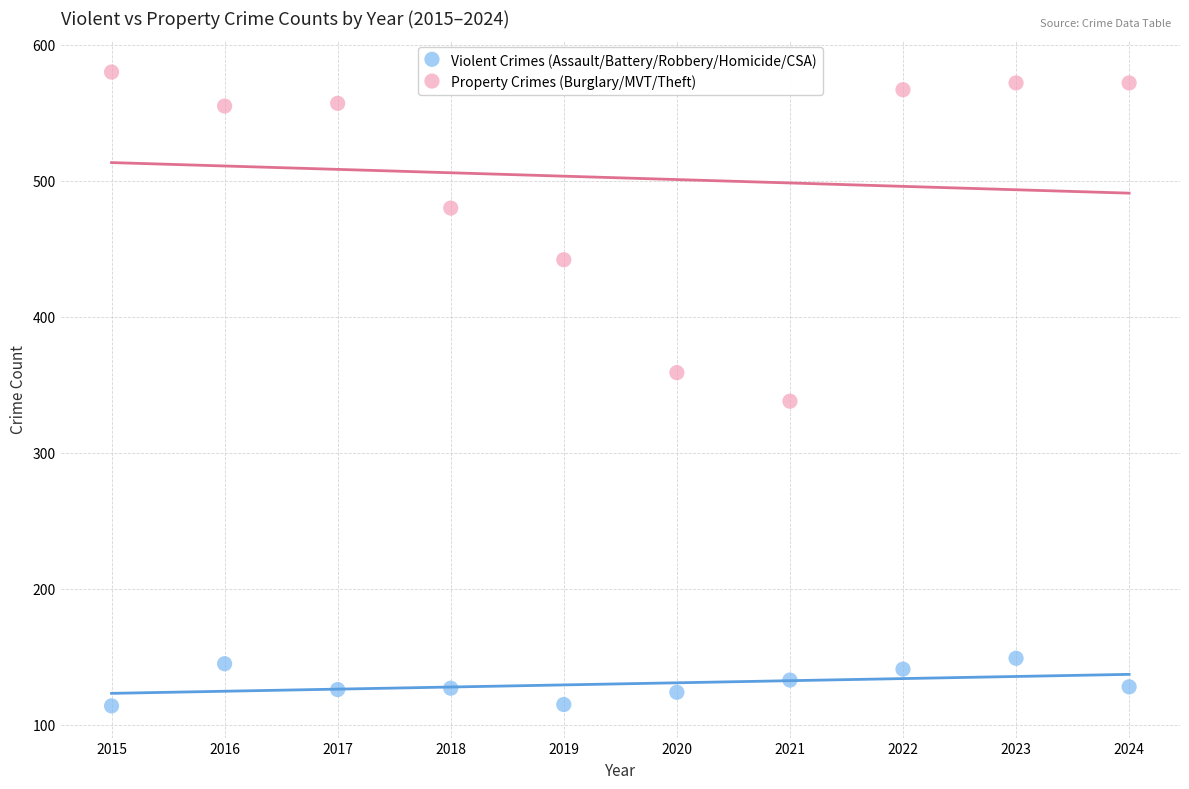

Across all data points, what is the range of Y values (max minus min)?

466